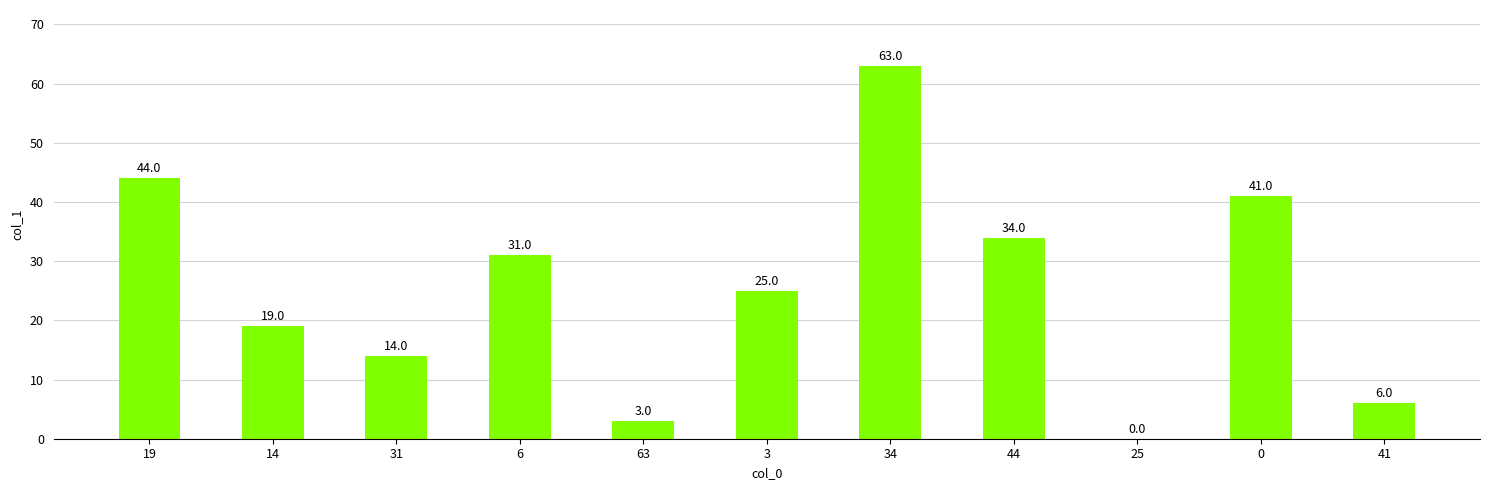

Are the bars horizontal?

No